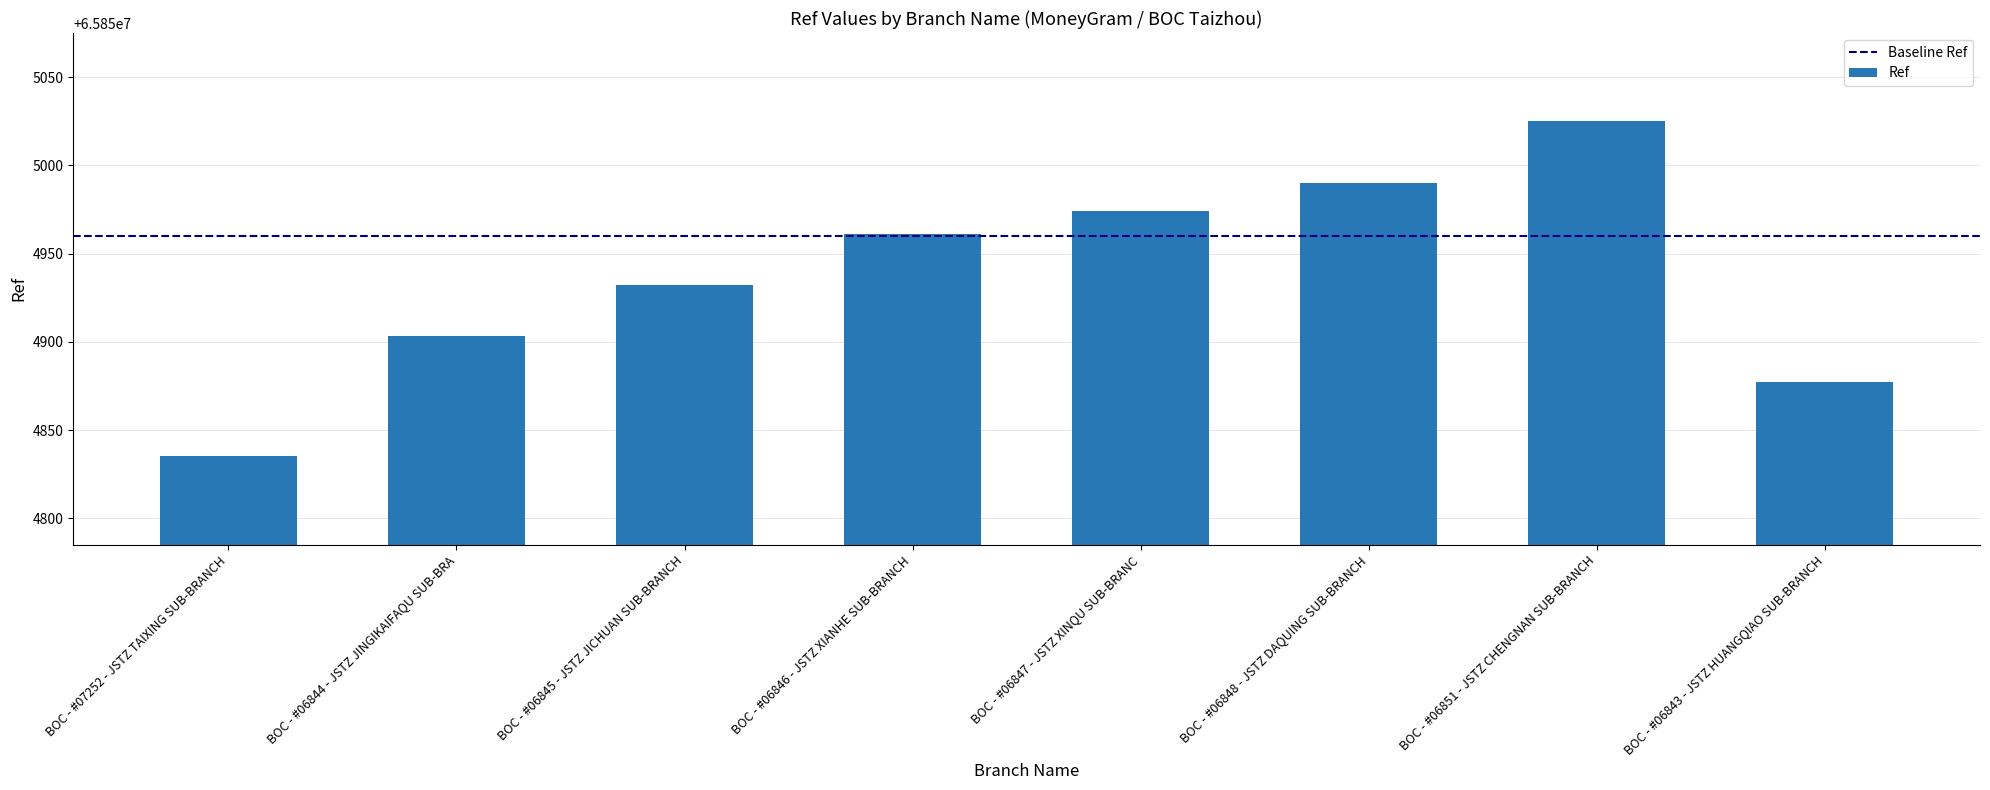

Is it true that the value at BOC - #06844 - JSTZ JINGIKAIFAQU SUB-BRA is 104366413?

False